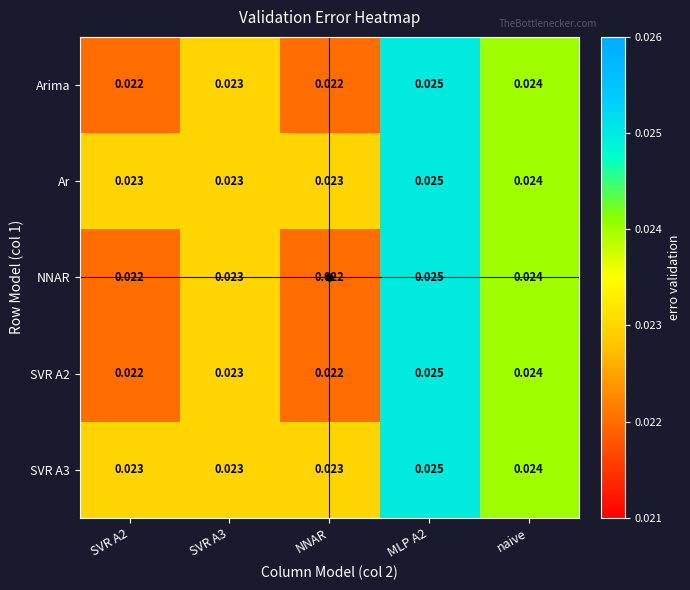

What is the total value across all series at NNAR?

0.1